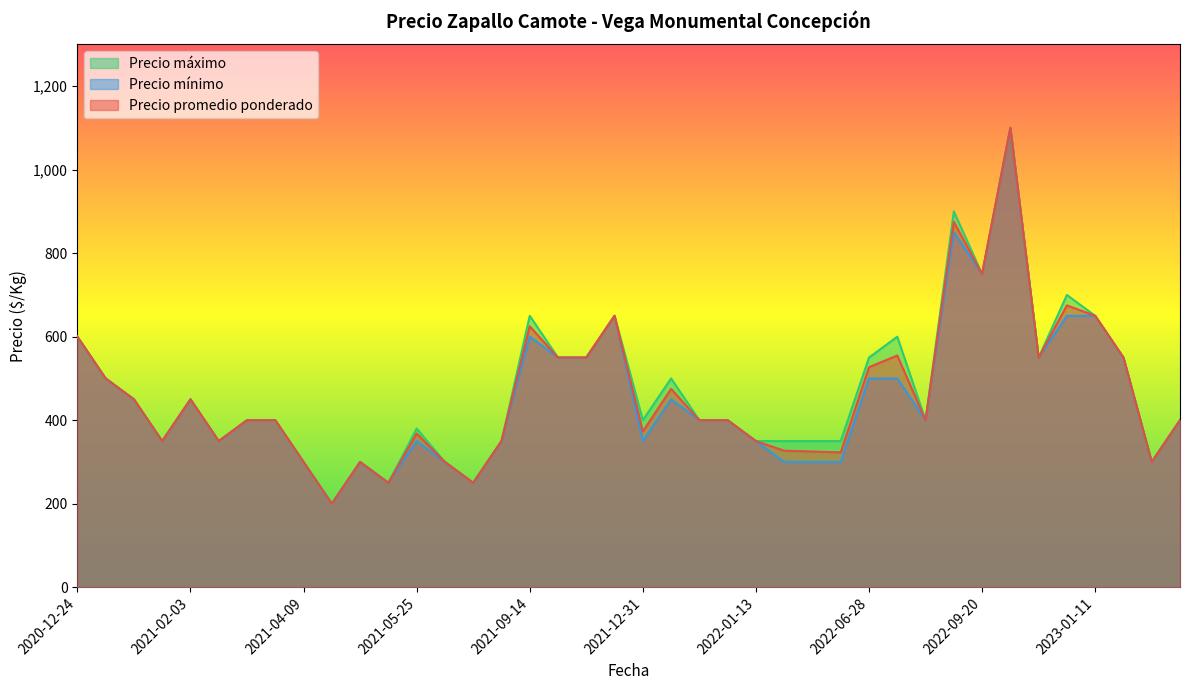

The value of Precio mínimo at 2021-05-25 is 350. True or false?

True